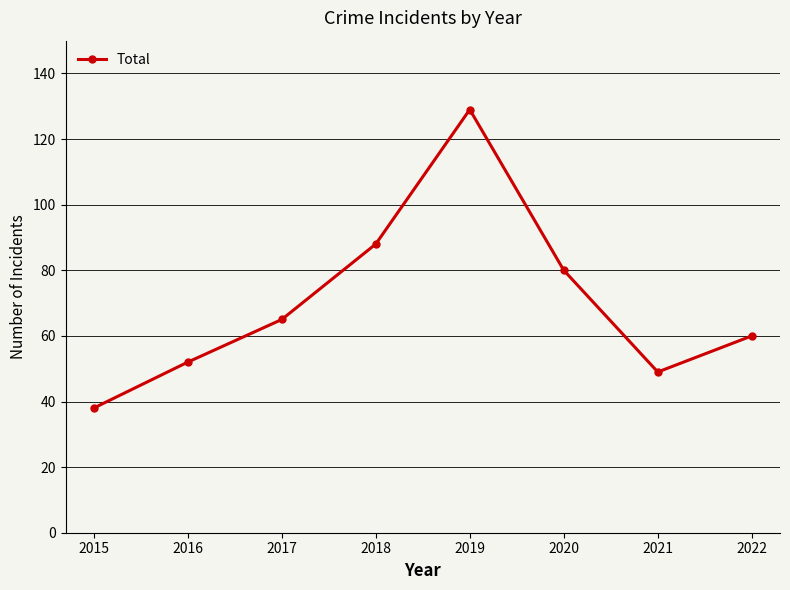

Reading left to right, transcribe all the data shown in this chart.

2015=38	2016=52	2017=65	2018=88	2019=129	2020=80	2021=49	2022=60